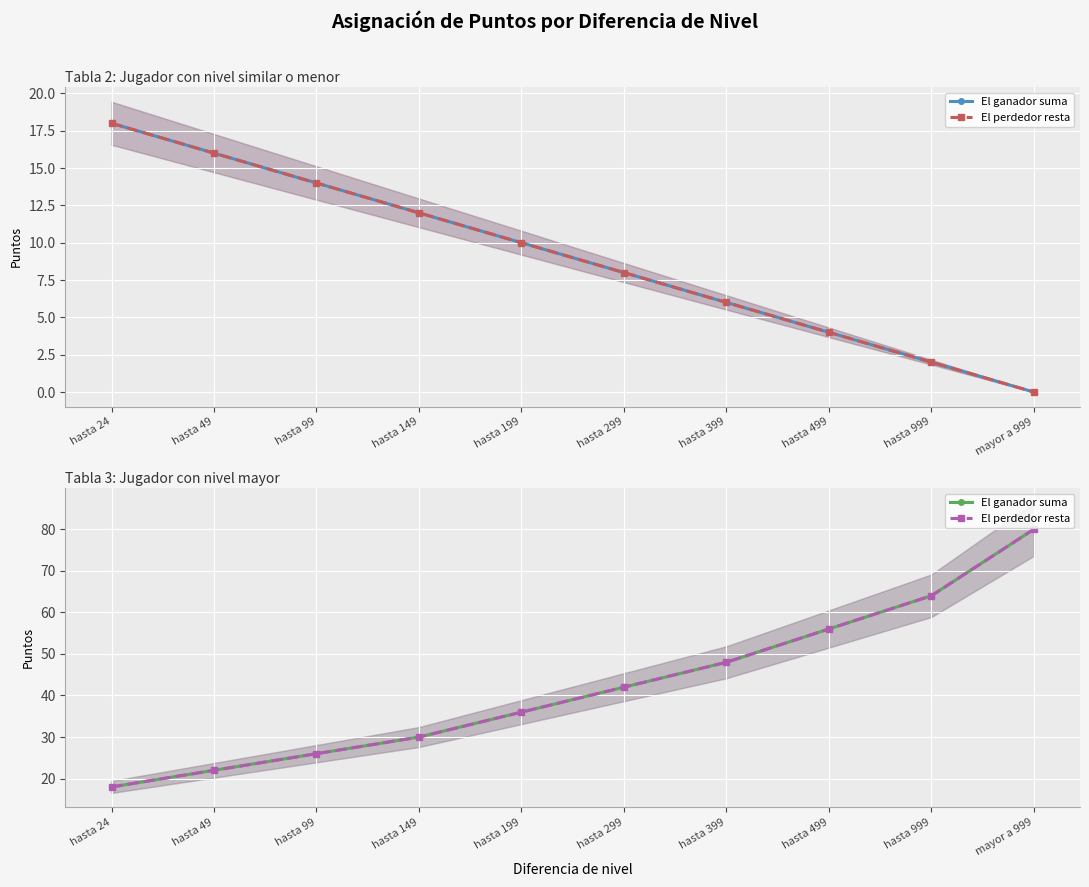

What is the maximum value for El perdedor resta?

80